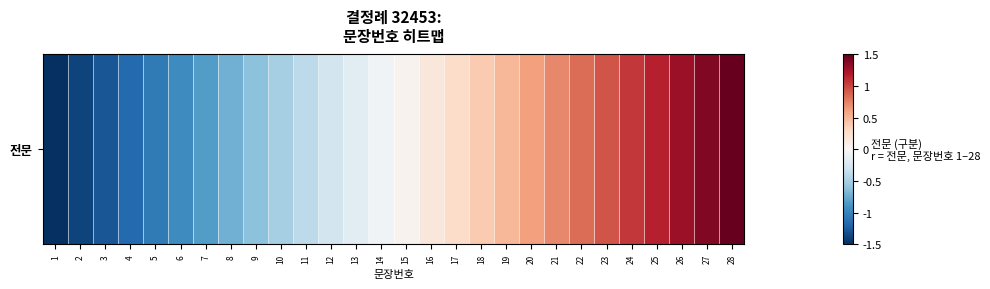

Is it true that the value at 26 is 1.3?

True